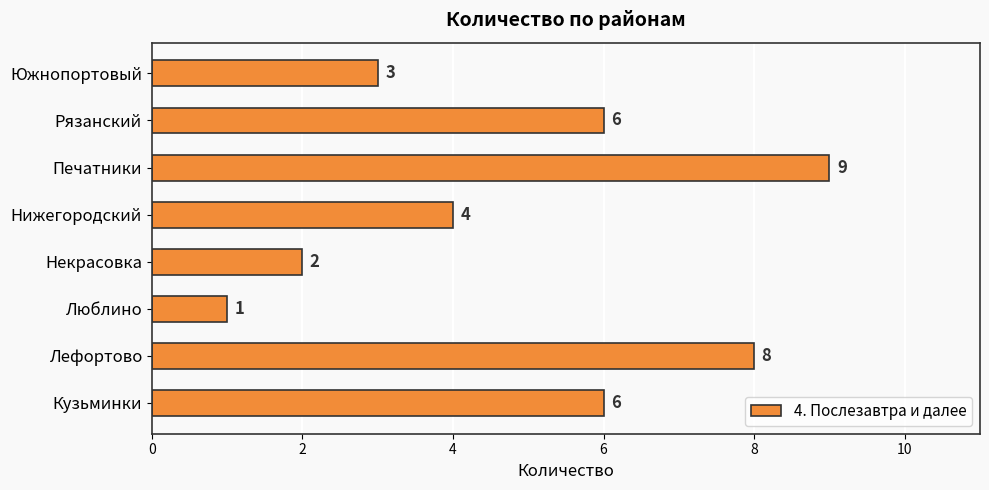

What is the difference between the values at Южнопортовый and Печатники?

6